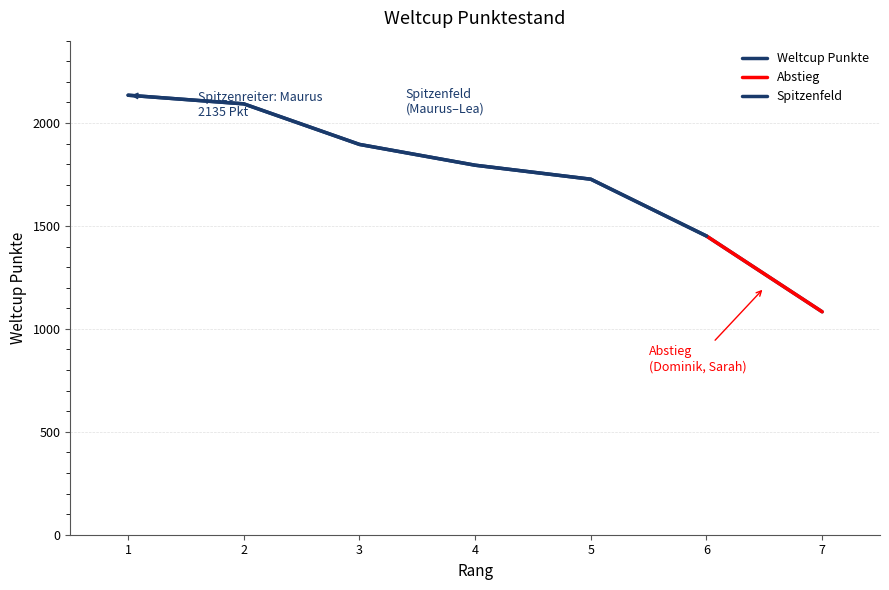

What is the difference between the values at 6 and 4?

344